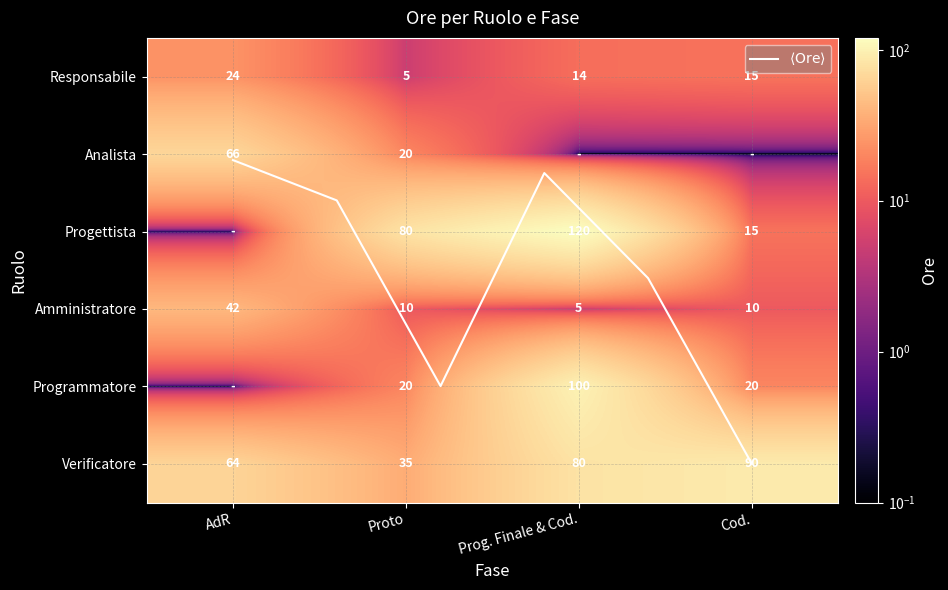

At how many categories does at least one series exceed 38?

4